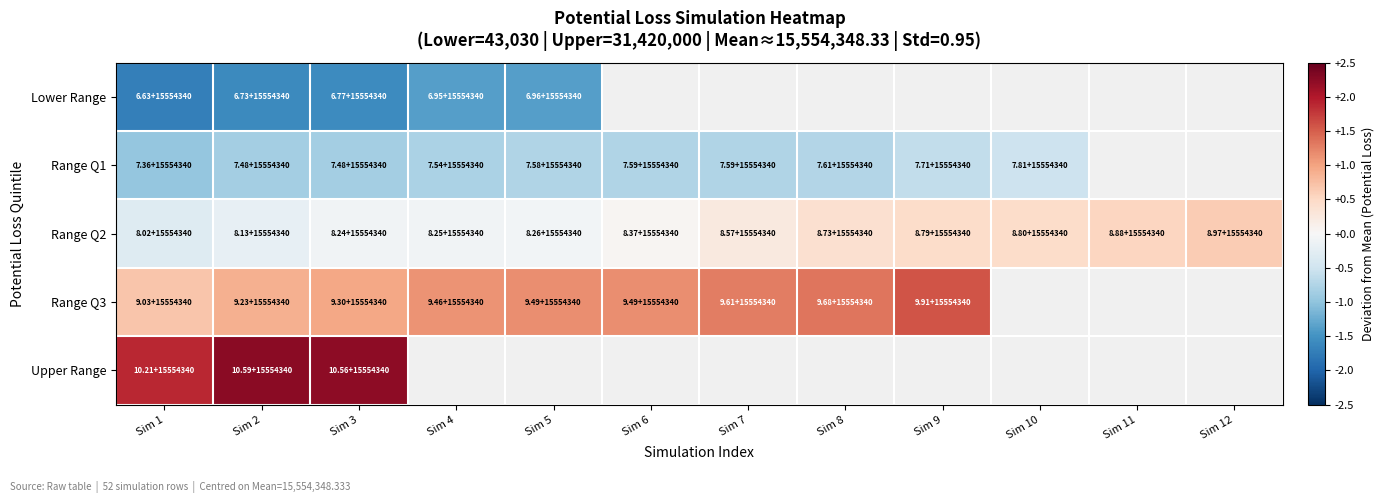

What is the maximum value shown in the chart?

2.3